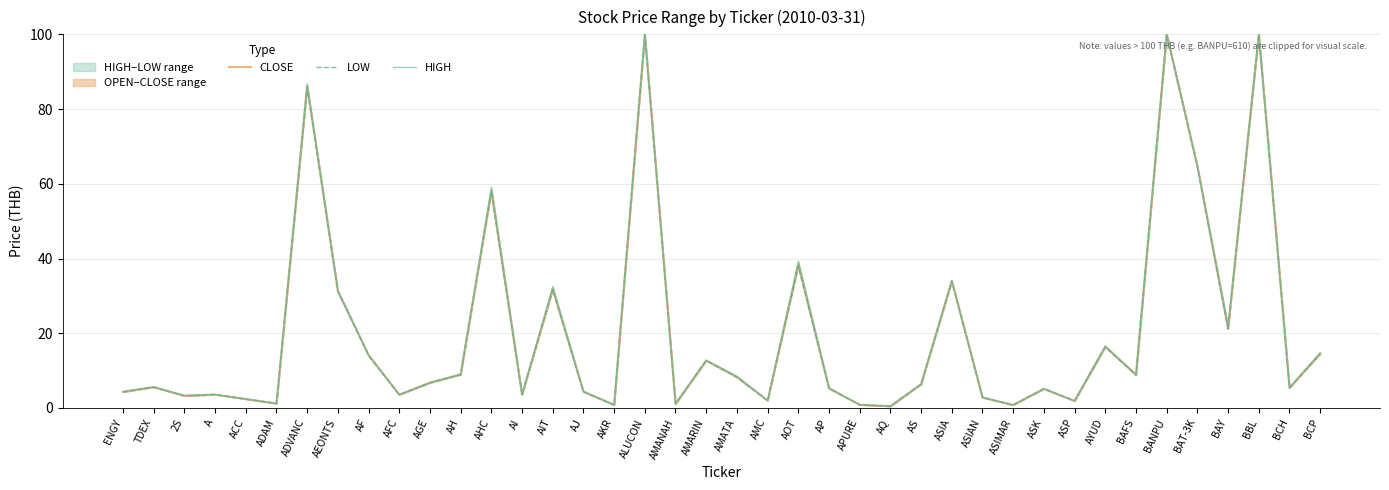

What is the sum of the LOW values at AI and AOT?

41.6